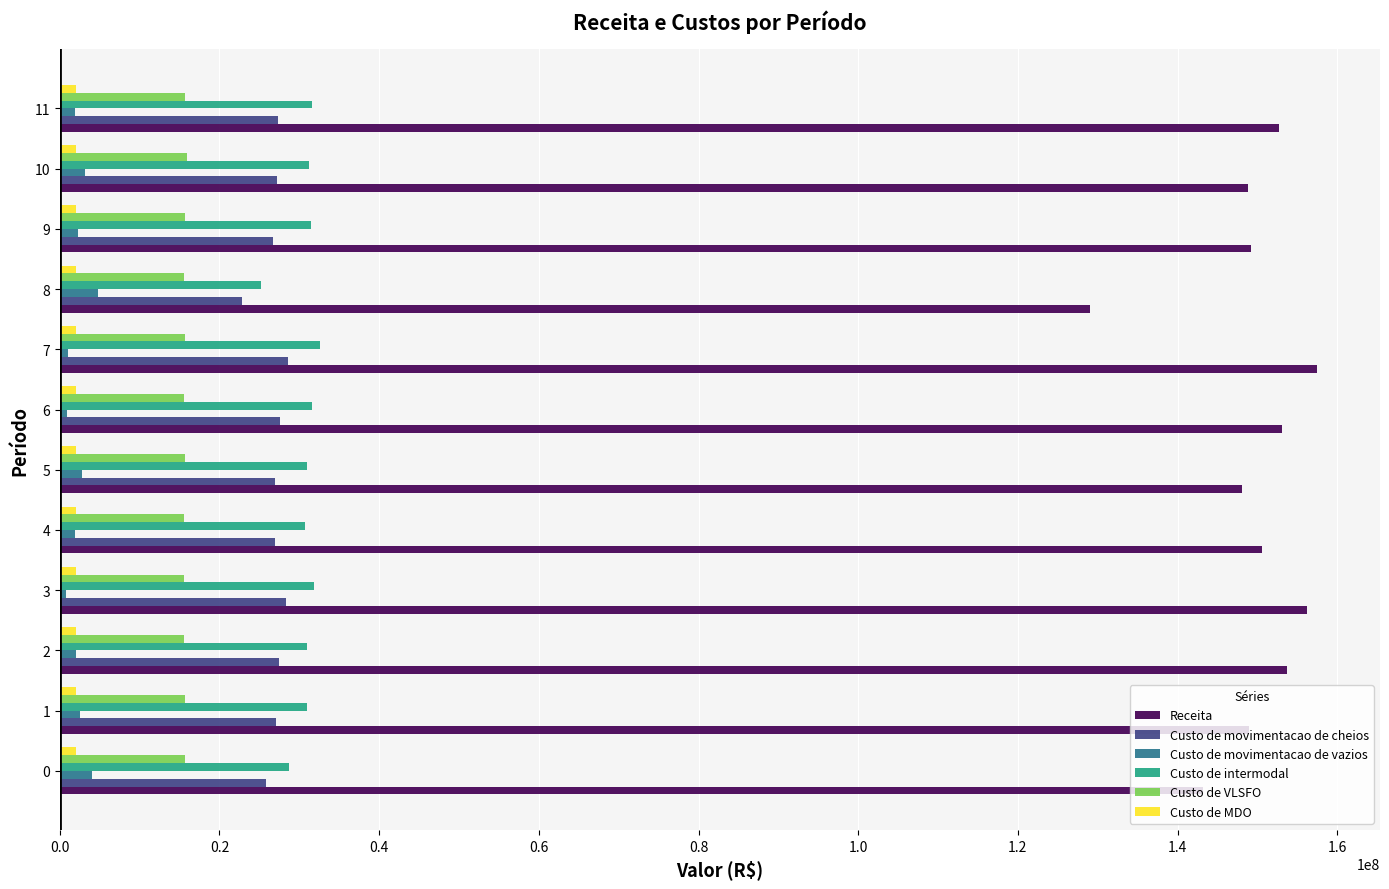

Rank the series by their maximum value, from highest to lowest.

Receita, Custo de intermodal, Custo de movimentacao de cheios, Custo de VLSFO, Custo de movimentacao de vazios, Custo de MDO